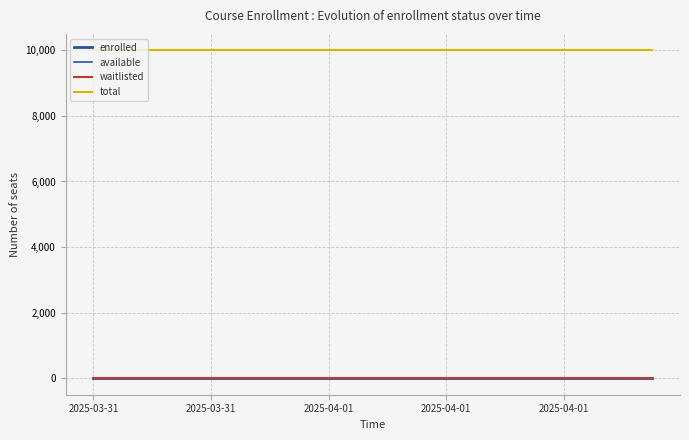

Does the chart display data point markers on the line(s)?

No